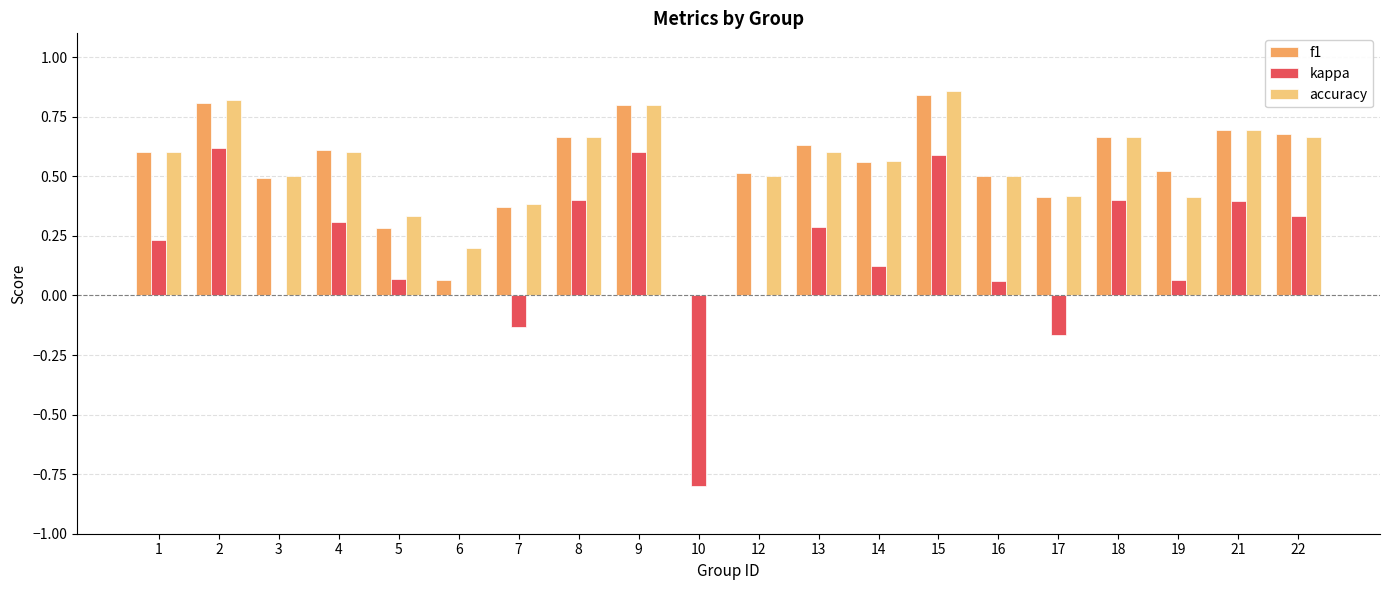

Count the accuracy values in the range 0 to 1.

20